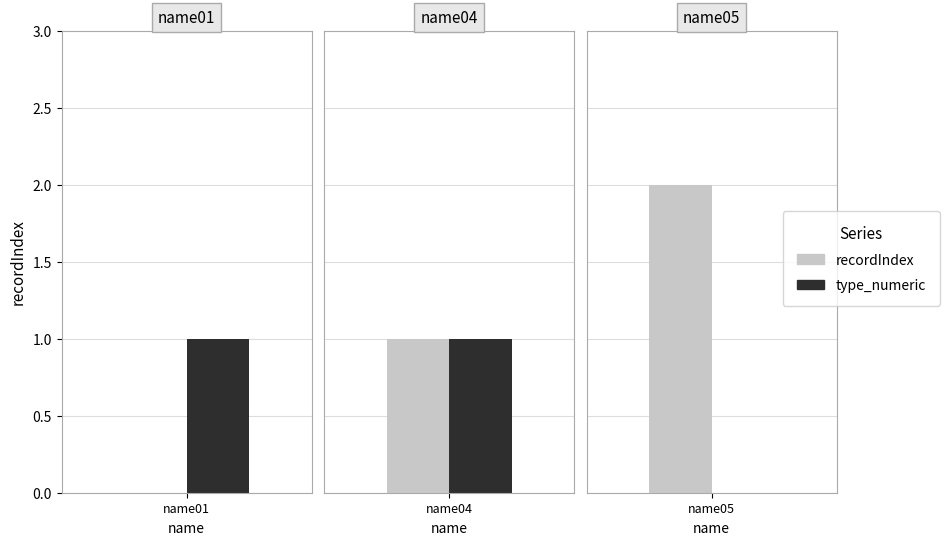

What is the difference between the maximum and minimum values in the type_numeric series?

1